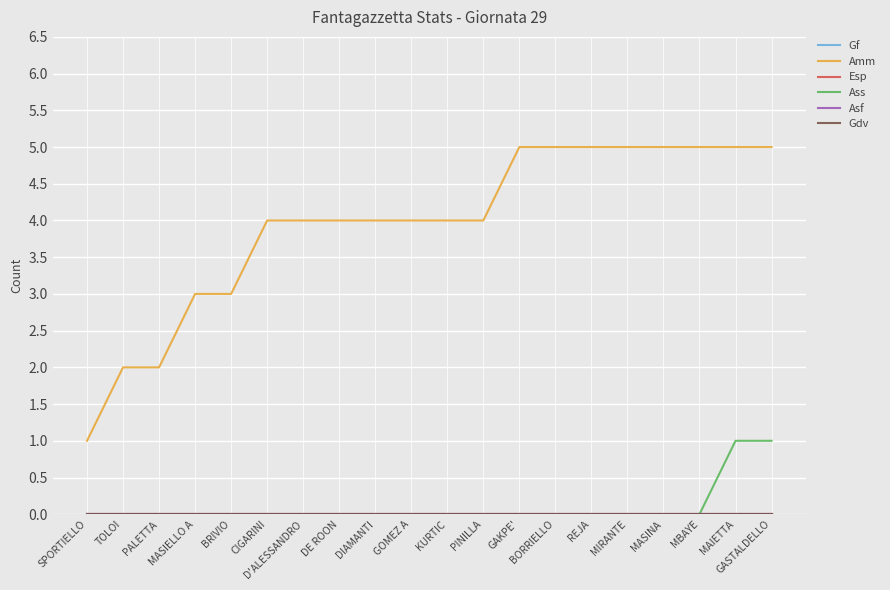

Does the chart have visible grid lines?

Yes